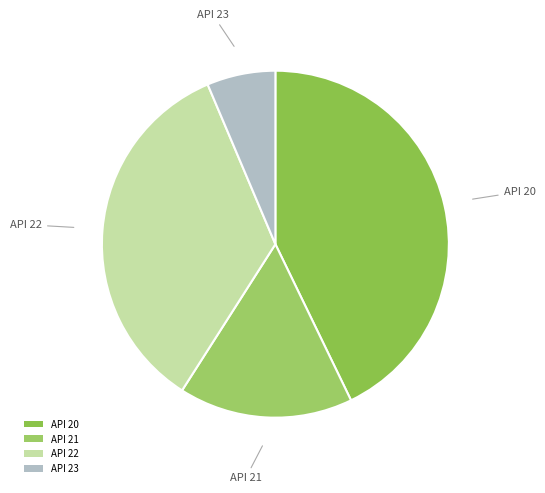

Combined, do API 21 and API 22 account for over 50%?

Yes